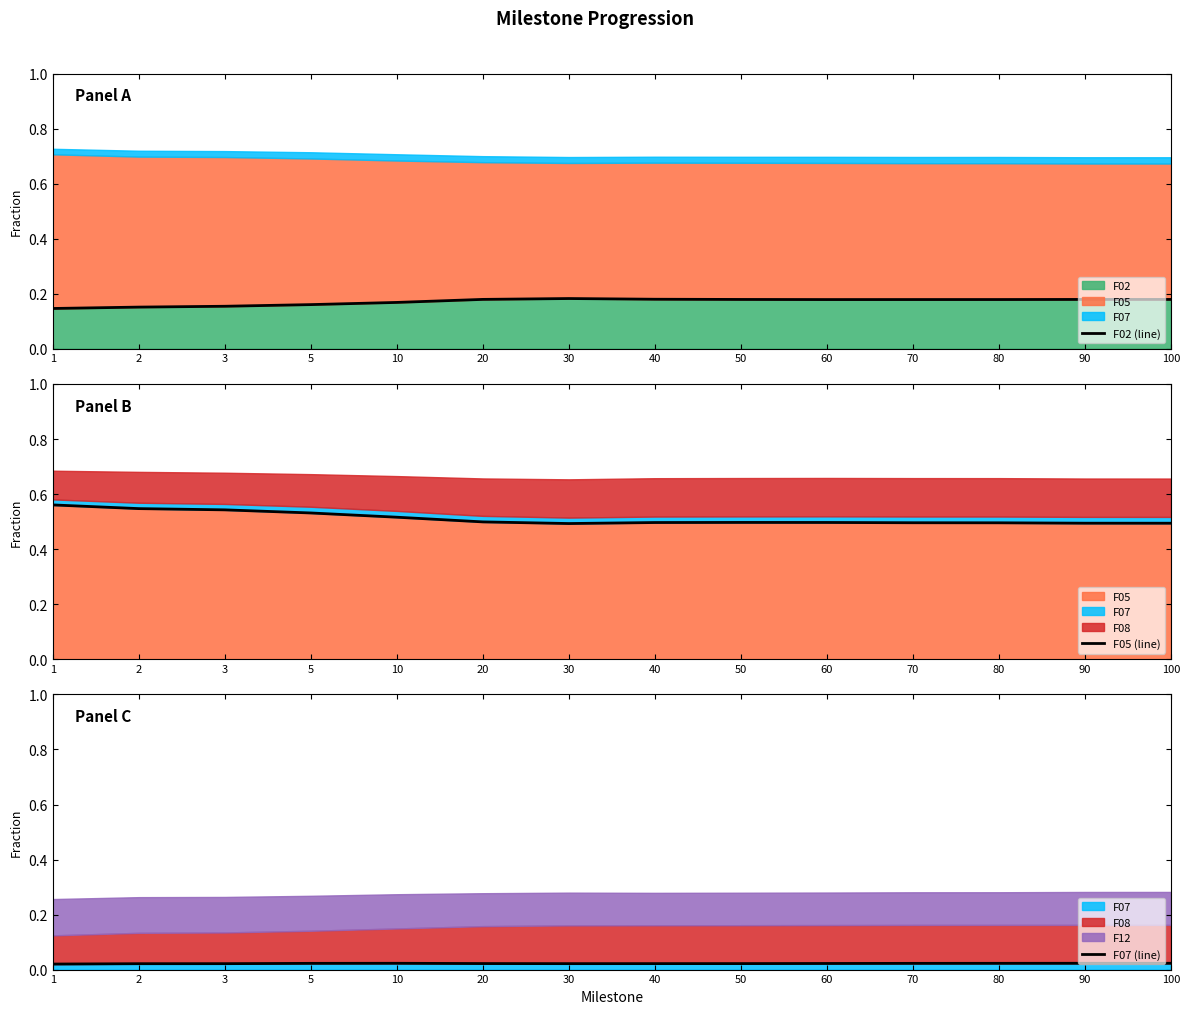

Which series has the widest spread of values?

F05 (line)